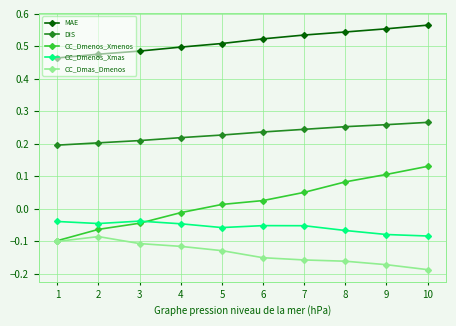

True or false: MAE and CC_Dmenos_Xmas cross at least once.

False